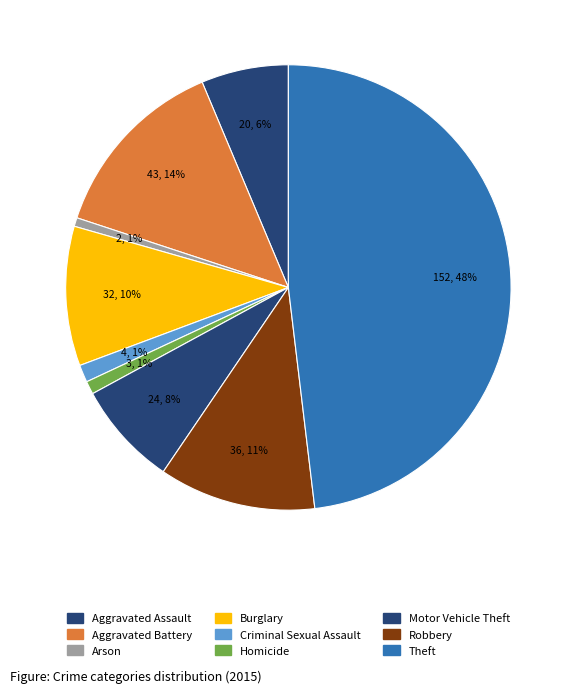

How many slices are in this pie chart?

9